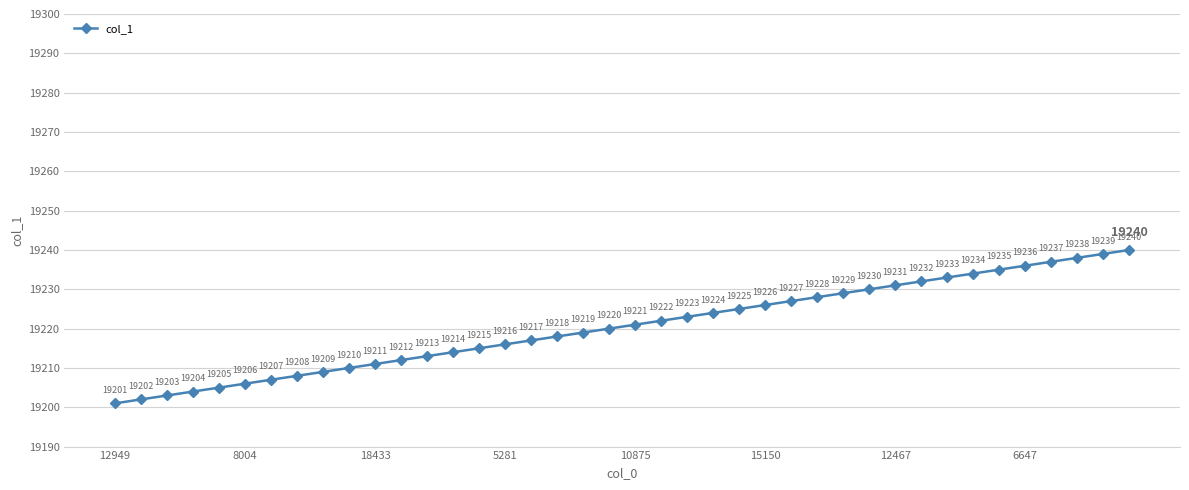

What is the sum of all values?

768820